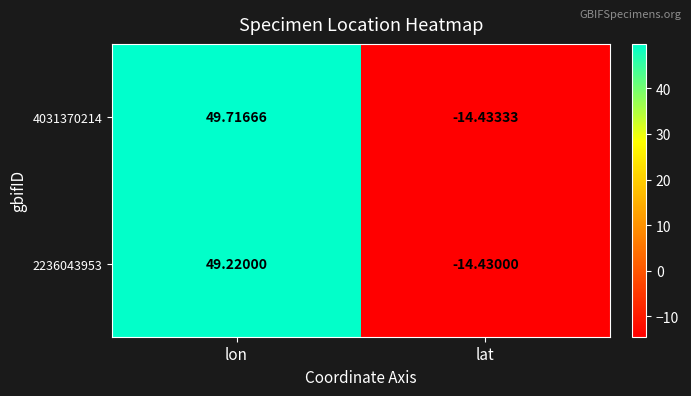

At which label does 2236043953 reach its peak?

lon